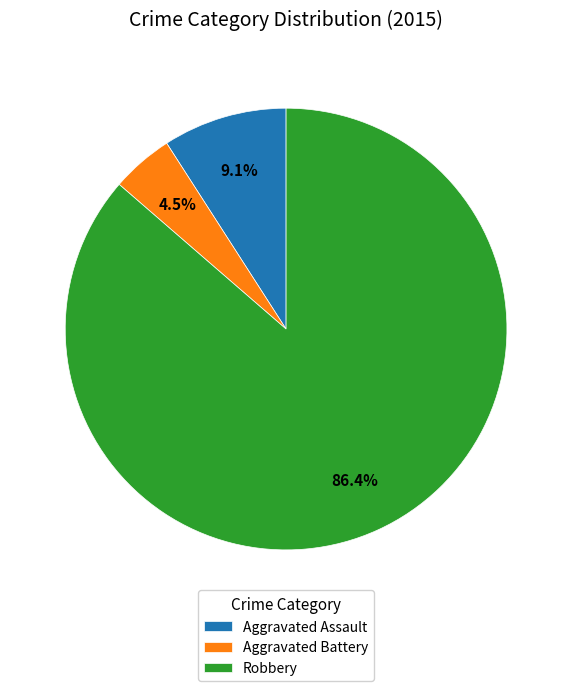

To the nearest percent, what is the difference between the Aggravated Assault and Robbery slice percentages?

77%